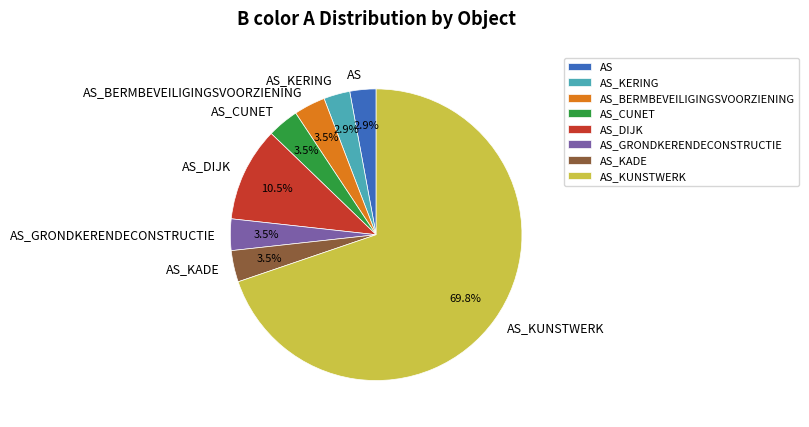

What portion of the pie excludes AS_DIJK?

89.5%